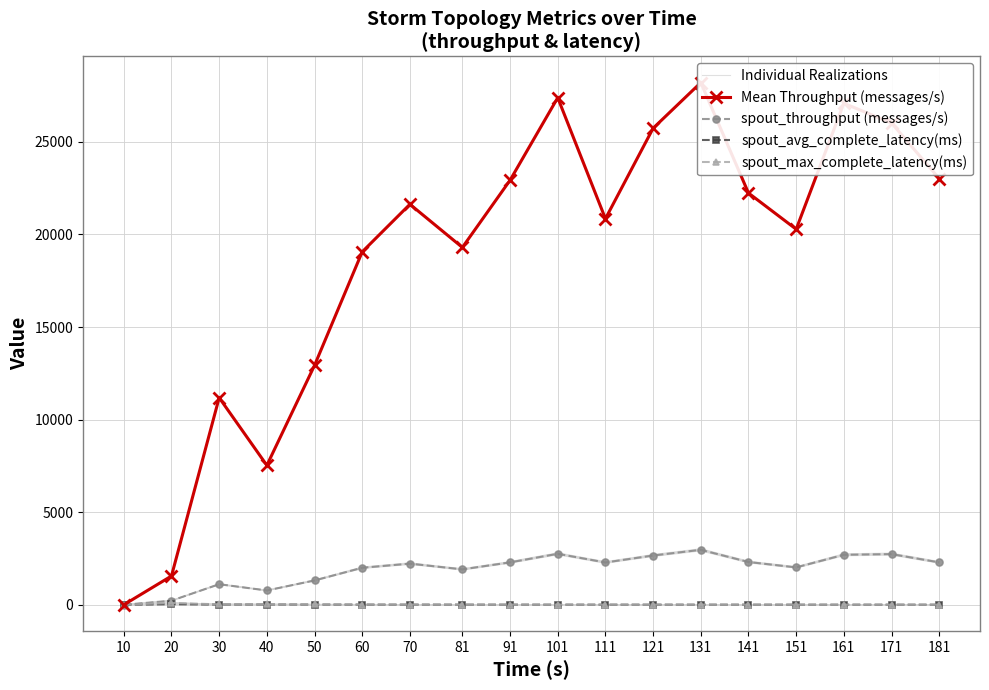

What is the spread (max minus min) of values at 50?

12920.4